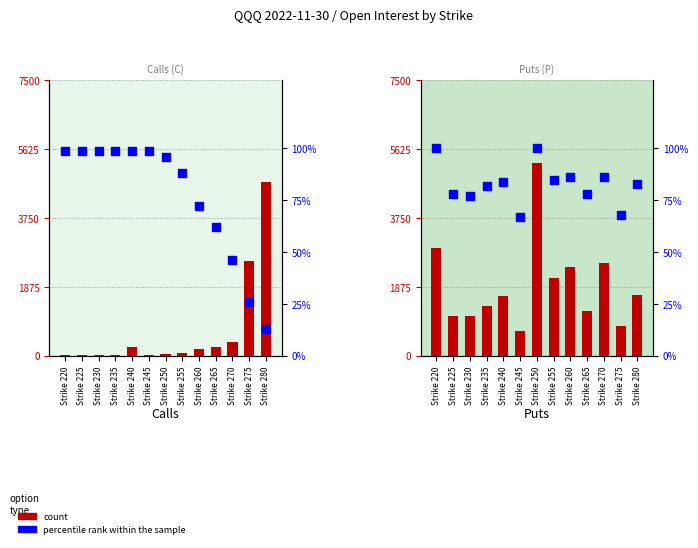

At which category is the sum across all series the highest?

Strike 250